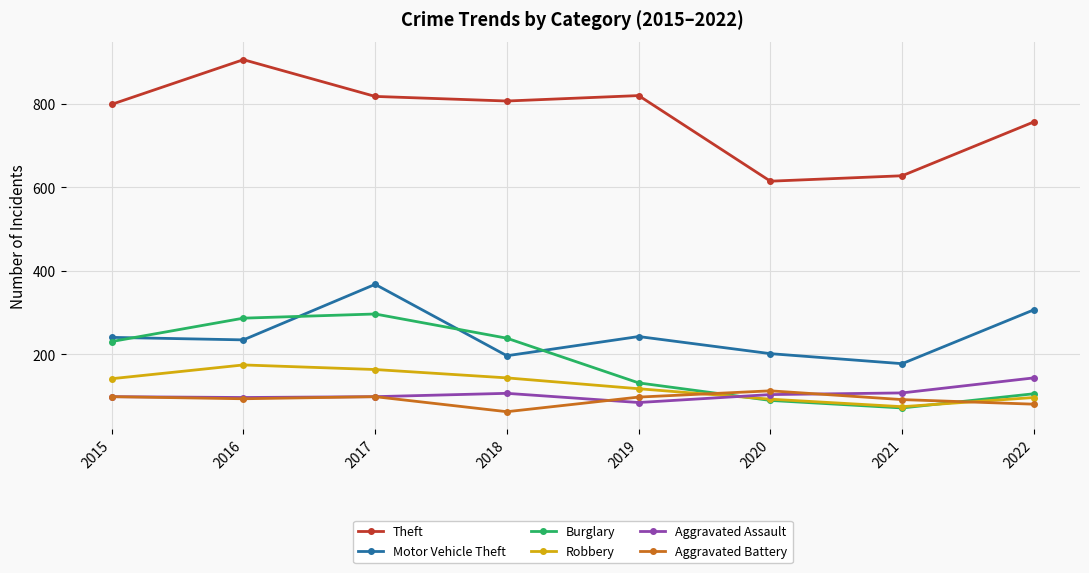

What is the sum of the Robbery values at 2020 and 2017?

257